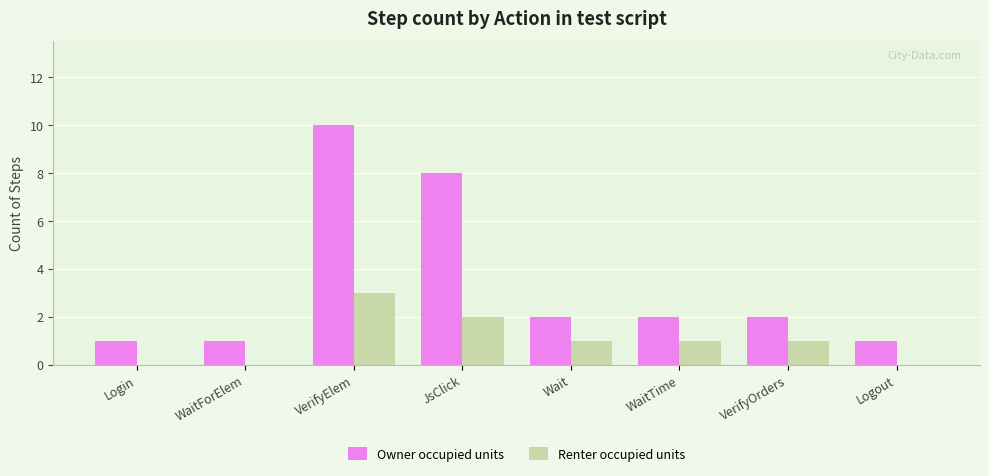

True or false: Owner occupied units has a value of 2 at WaitTime.

True